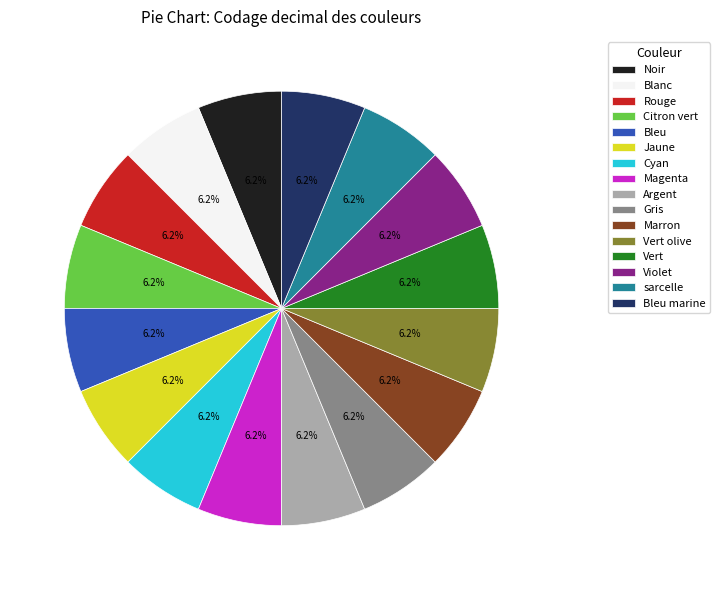

Is it true that Magenta is 6% of the pie?

True